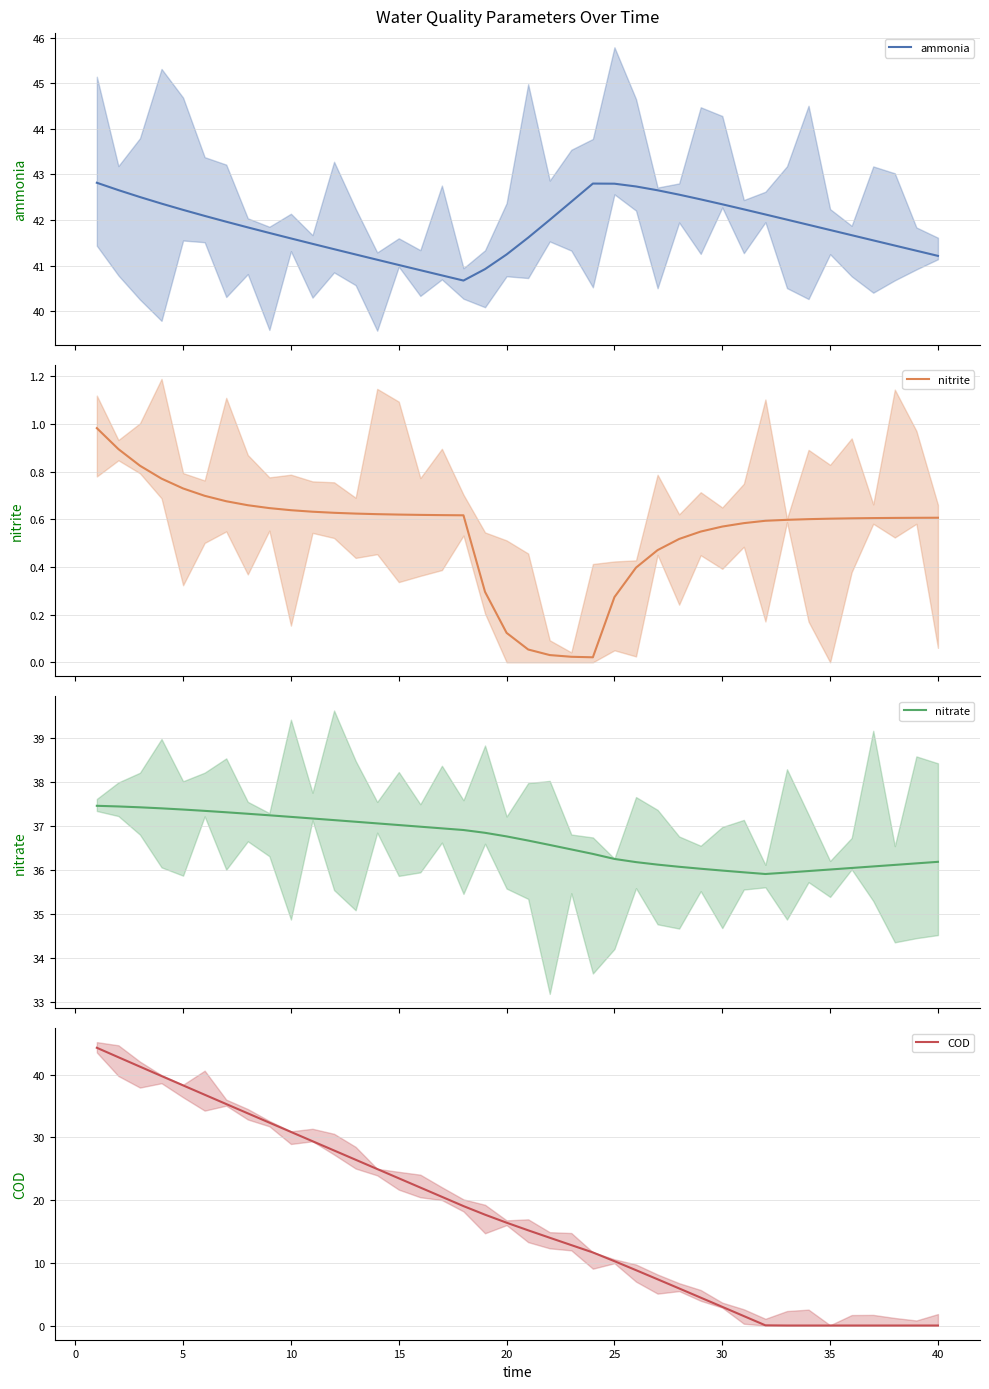

Reading left to right, what are all the values shown in this chart?

ammonia: 42.8	42.7	42.5	42.4	42.2	42.1	42.0	41.8	41.7	41.6	41.5	41.4	41.2	41.1	41.0	40.9	40.8	40.7	40.9	41.2	41.6	42.0	42.4	42.8	42.8	42.7	42.7	42.6	42.5	42.3	42.2	42.1	42.0	41.9	41.8	41.7	41.6	41.4	41.3	41.2
nitrite: 1.0	0.9	0.8	0.8	0.7	0.7	0.7	0.7	0.6	0.6	0.6	0.6	0.6	0.6	0.6	0.6	0.6	0.6	0.3	0.1	0.1	0.0	0.0	0.0	0.3	0.4	0.5	0.5	0.5	0.6	0.6	0.6	0.6	0.6	0.6	0.6	0.6	0.6	0.6	0.6
nitrate: 37.5	37.4	37.4	37.4	37.4	37.3	37.3	37.3	37.2	37.2	37.2	37.1	37.1	37.1	37.0	37.0	36.9	36.9	36.8	36.8	36.7	36.6	36.5	36.4	36.3	36.2	36.1	36.1	36.0	36.0	35.9	35.9	35.9	36.0	36.0	36.0	36.1	36.1	36.2	36.2
COD: 44.3	42.8	41.3	39.8	38.3	36.8	35.3	33.8	32.3	30.9	29.4	27.9	26.4	24.9	23.5	22.0	20.5	19.0	17.7	16.4	15.2	14.0	12.8	11.7	10.3	8.8	7.4	5.9	4.4	3.0	1.5	0.0	0.0	0.0	0.0	0.0	0.0	0.0	0.0	0.0